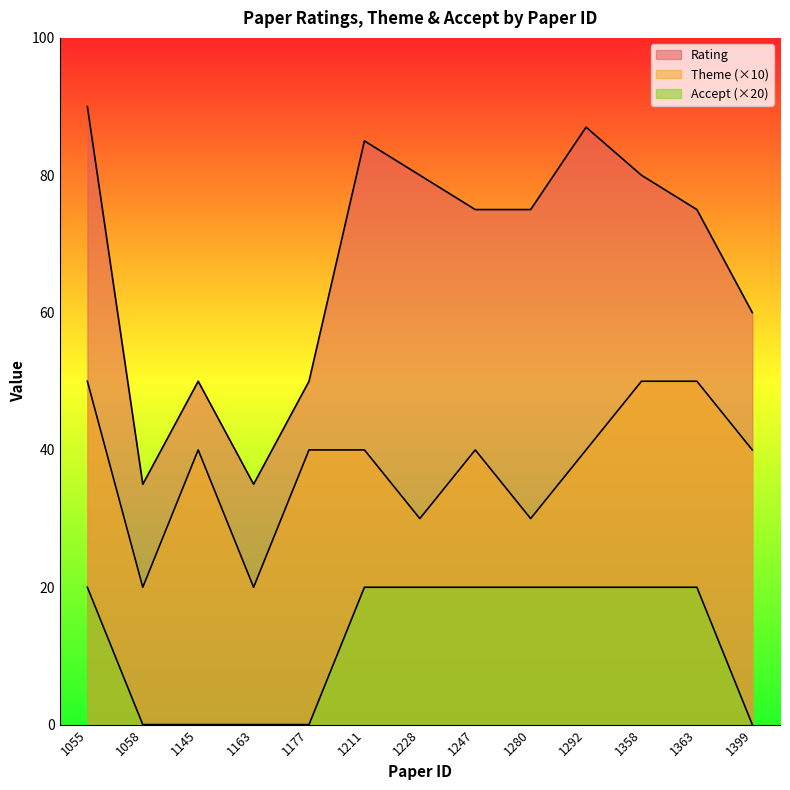

List the series in order of their overall mean, lowest first.

Accept, Theme, Rating